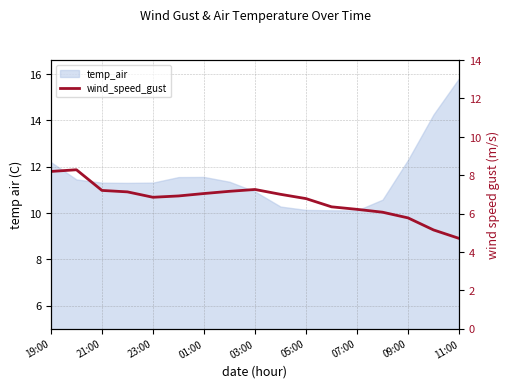

How many points are higher than both their immediate neighbors (excluding endpoints)?

2